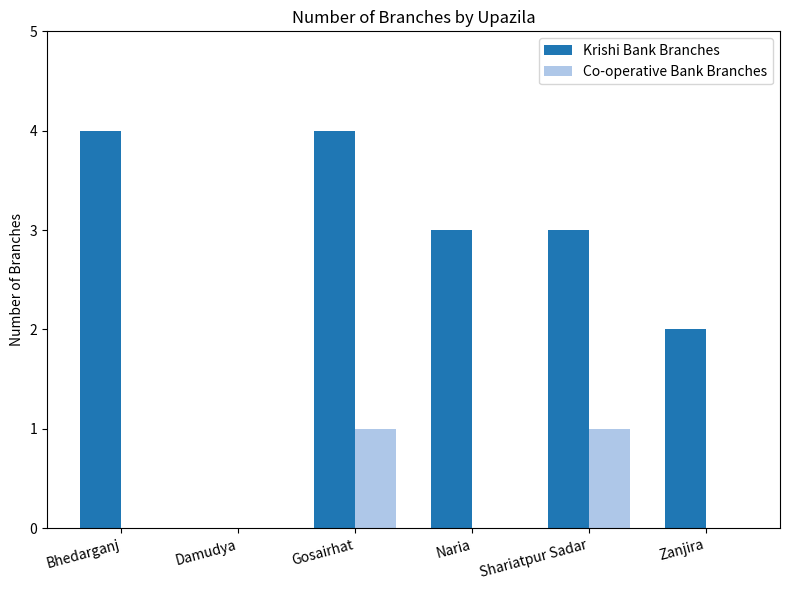

What is the sum of the Krishi Bank Branches values at Bhedarganj and Gosairhat?

8